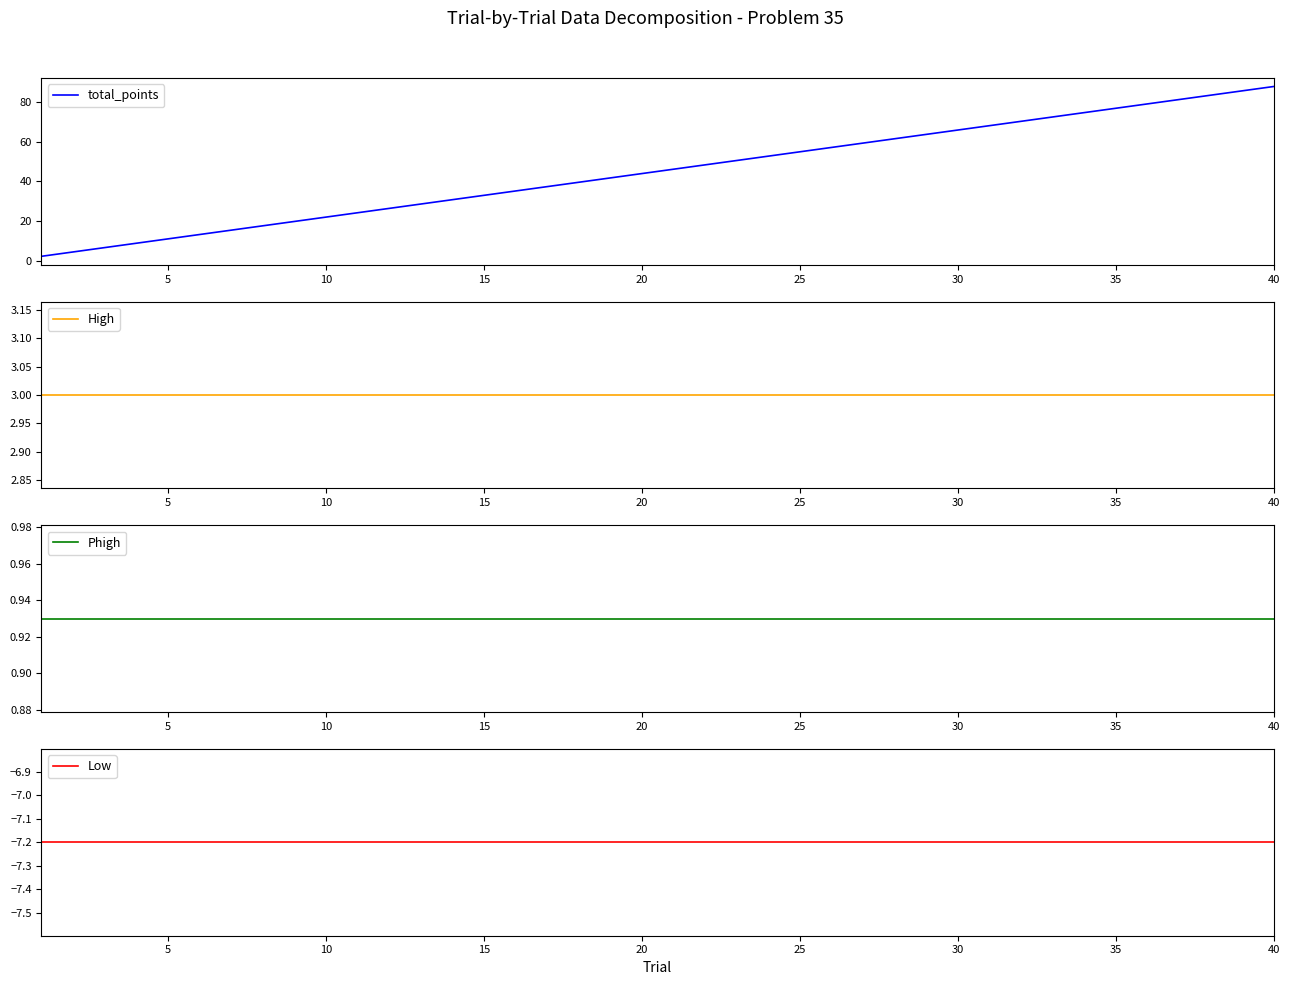

List the series in order of their peak value, lowest first.

Low, Phigh, High, total_points